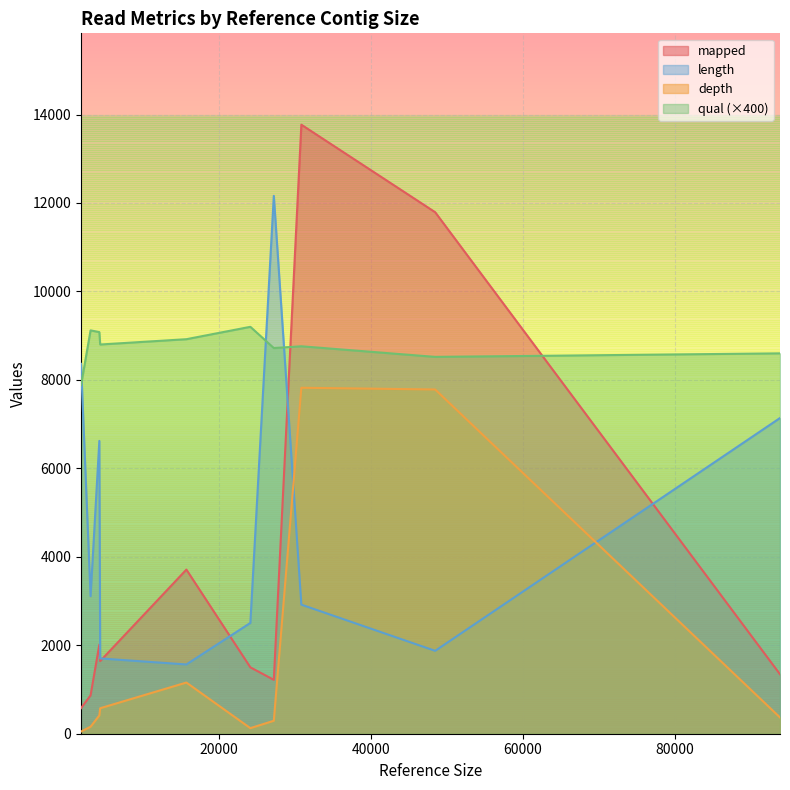

What is the difference between the maximum and minimum values in the length series?

10595